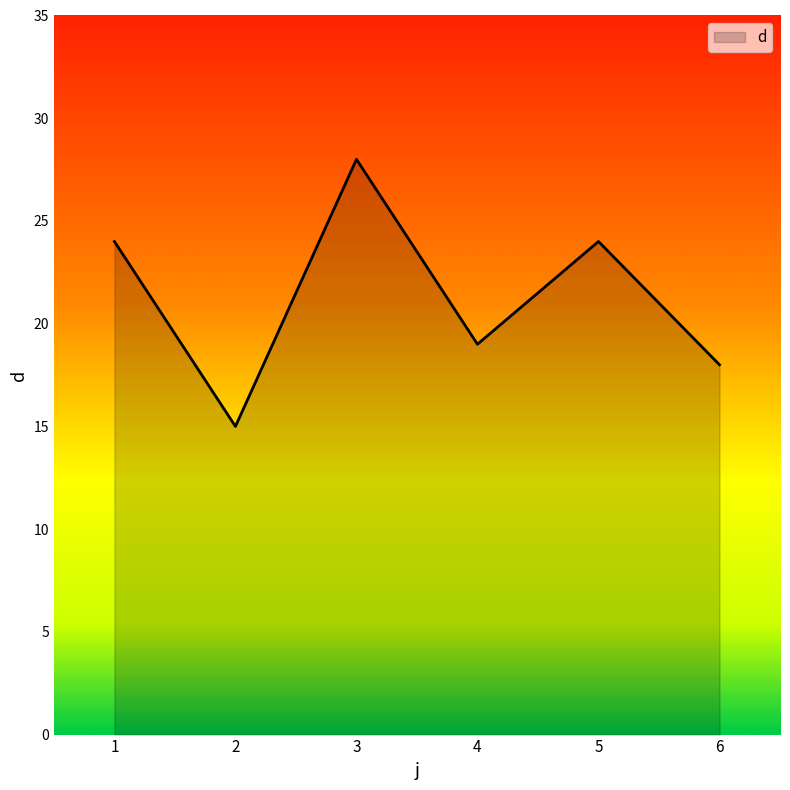

What value does the data have at 1?

24